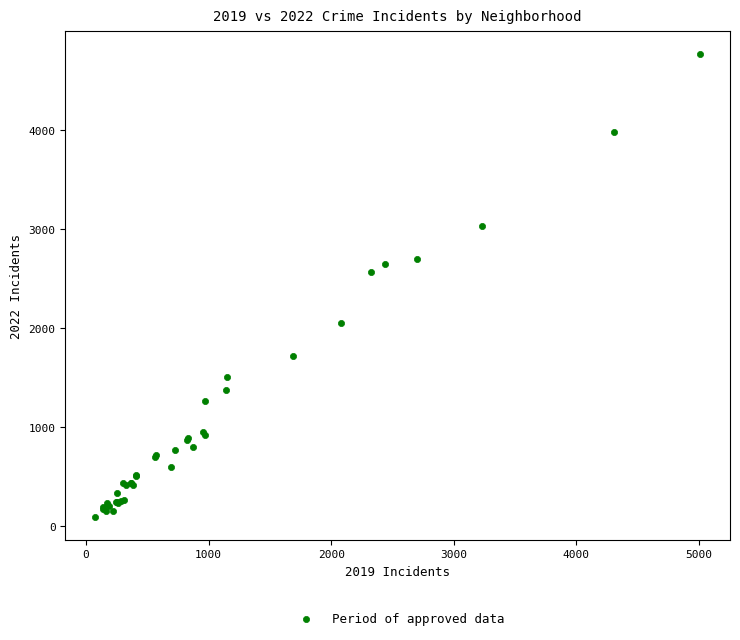

What Y value in the scatter plot is closest to 2431?

2566